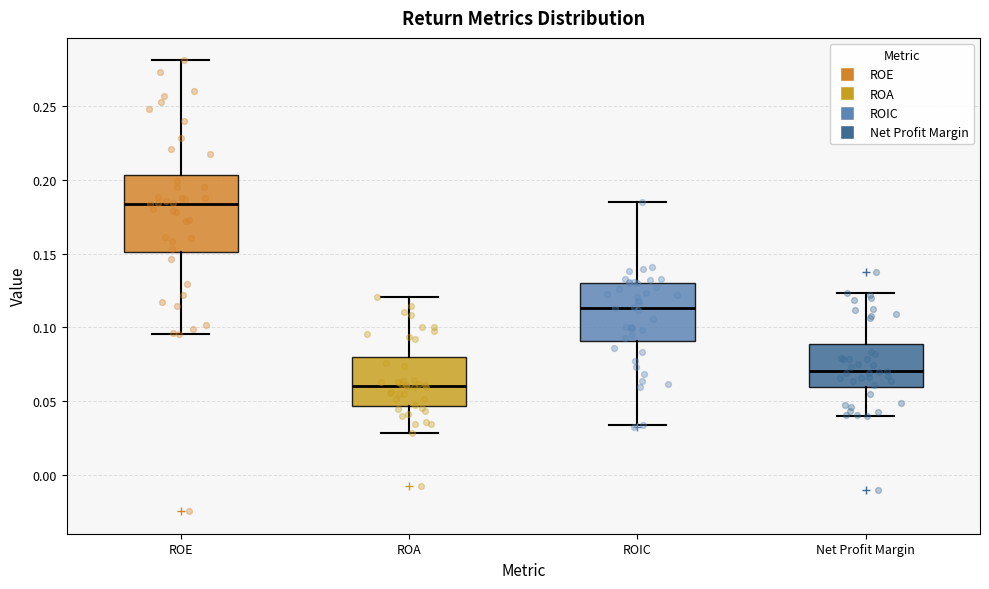

Where is the lower edge of the box for Net Profit Margin on the y-axis? The values are not printed on the chart, so give them approximately, as read against the axis.

0.060